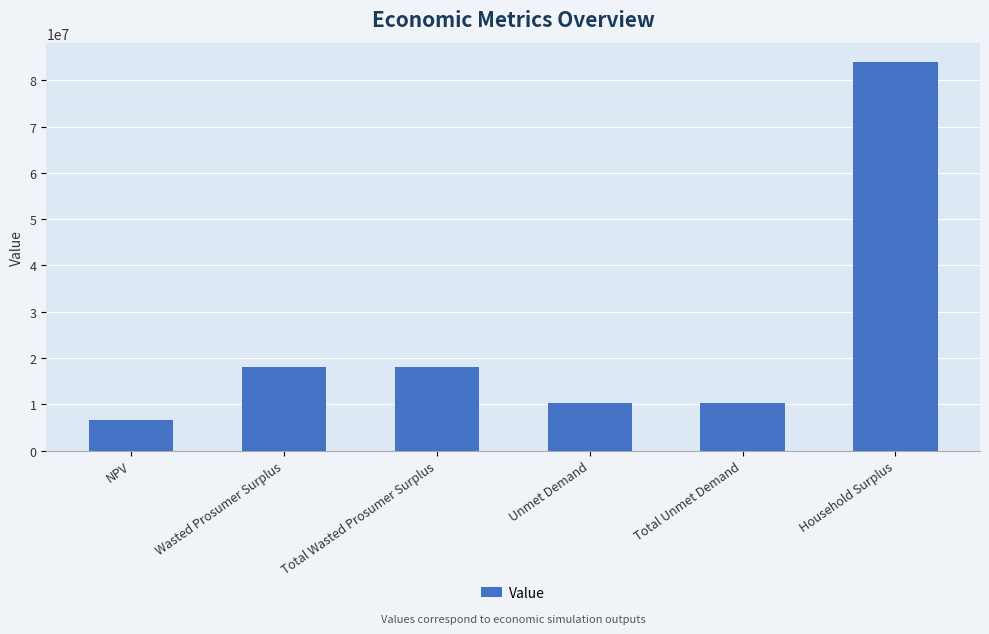

What is the minimum value shown in the chart?

6702490.2